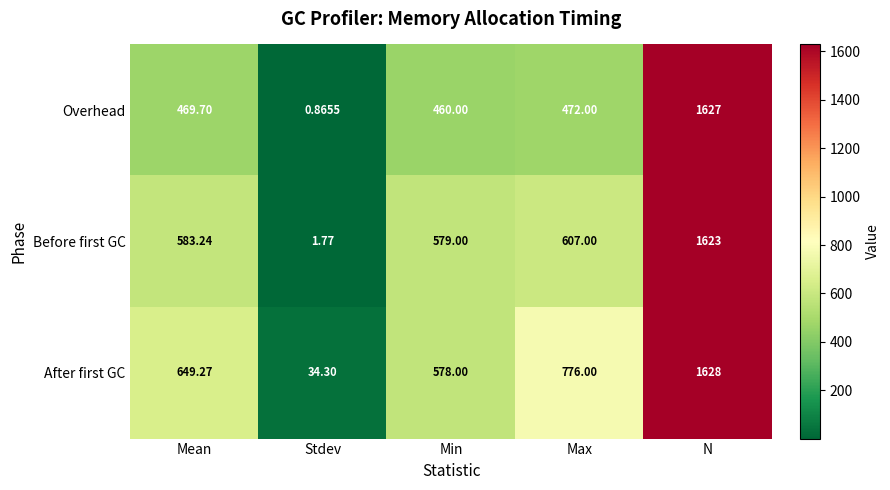

At which category is the sum across all series the highest?

N